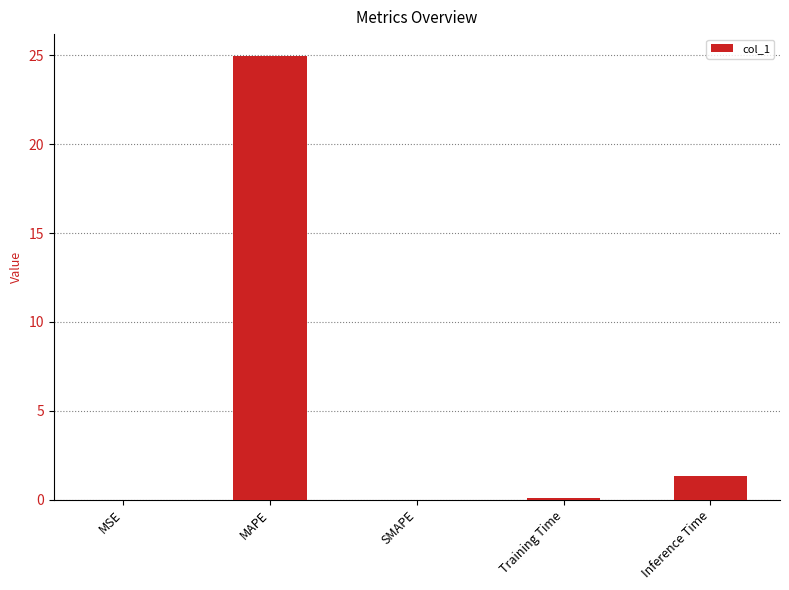

Which has a higher value, Inference Time or Training Time?

Inference Time